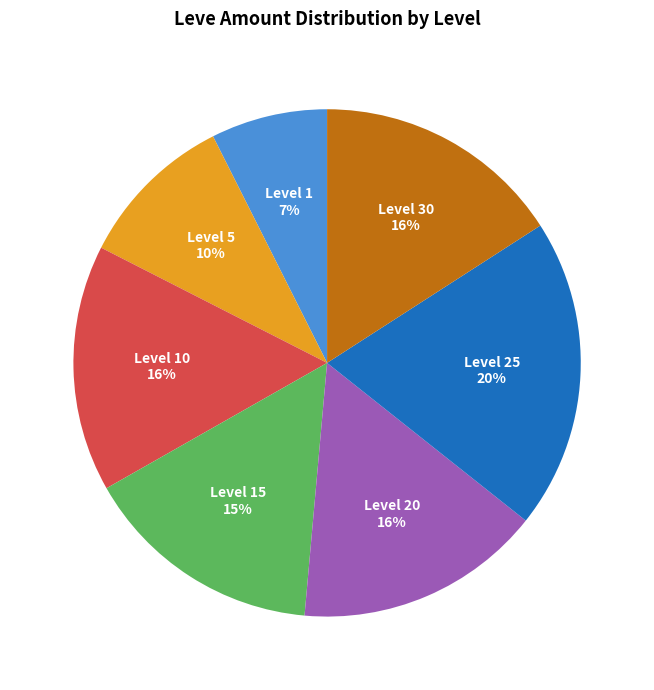

To the nearest percent, what is the average slice percentage?

14%